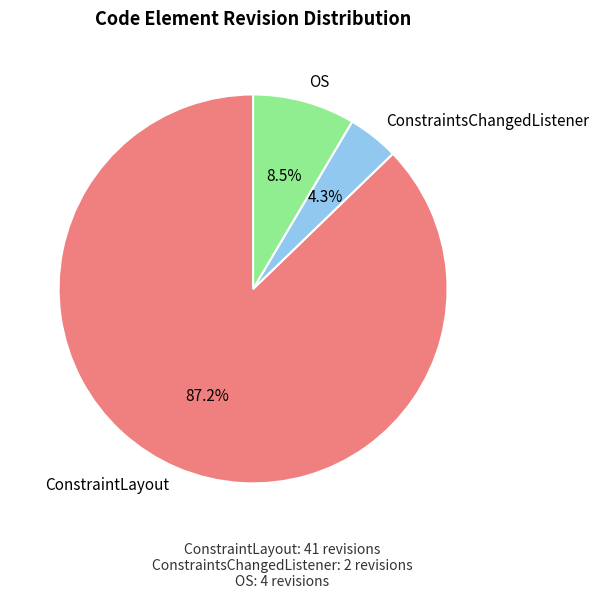

To the nearest percent, what portion does ConstraintLayout represent?

87%